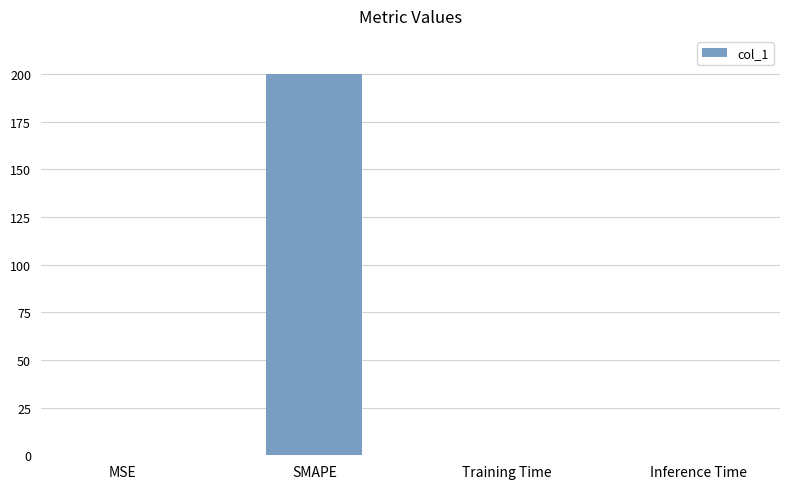

What is the sum of all values?

200.2